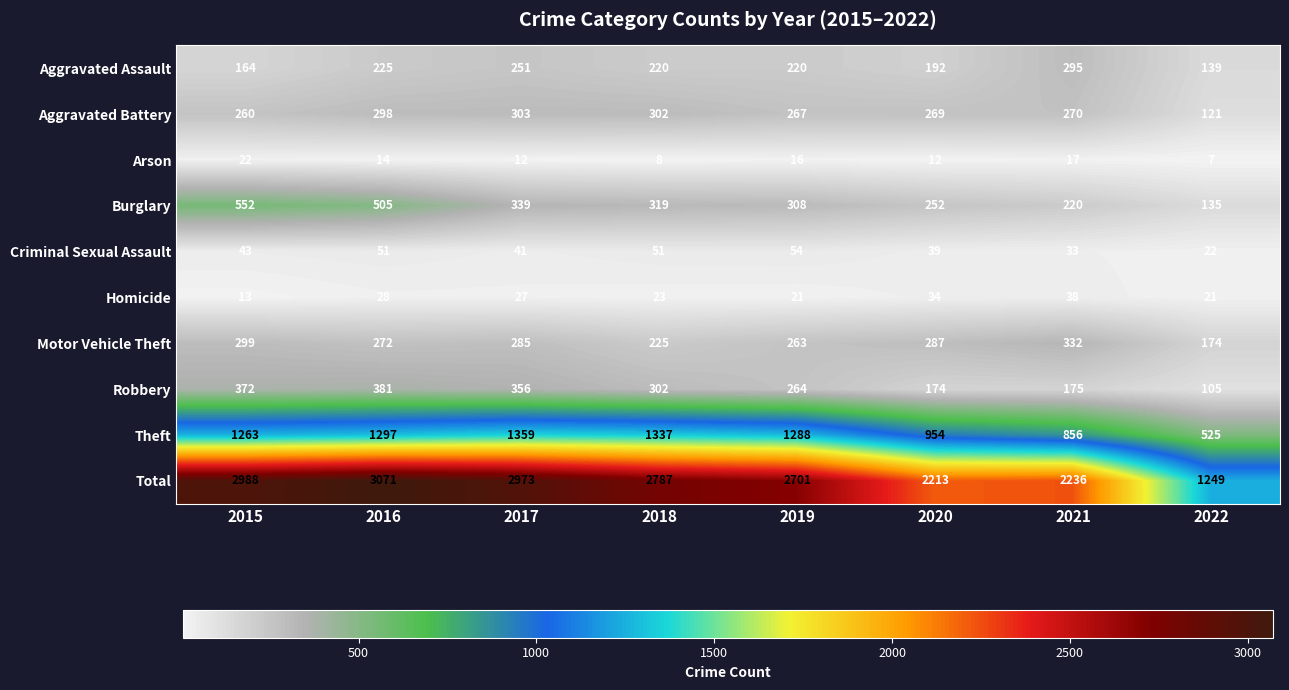

List the series in order of their peak value, highest first.

Total, Theft, Burglary, Robbery, Motor Vehicle Theft, Aggravated Battery, Aggravated Assault, Criminal Sexual Assault, Homicide, Arson